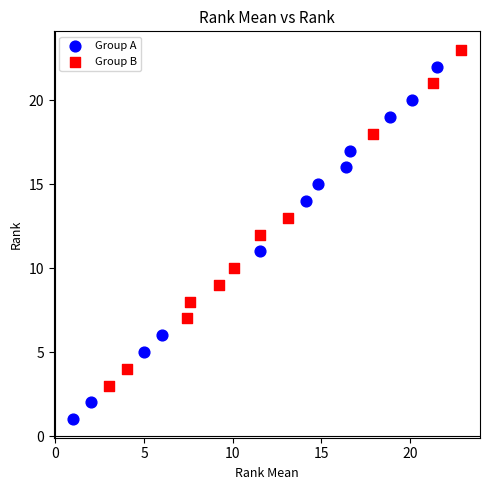

Which series has the widest spread of Y values?

Group A